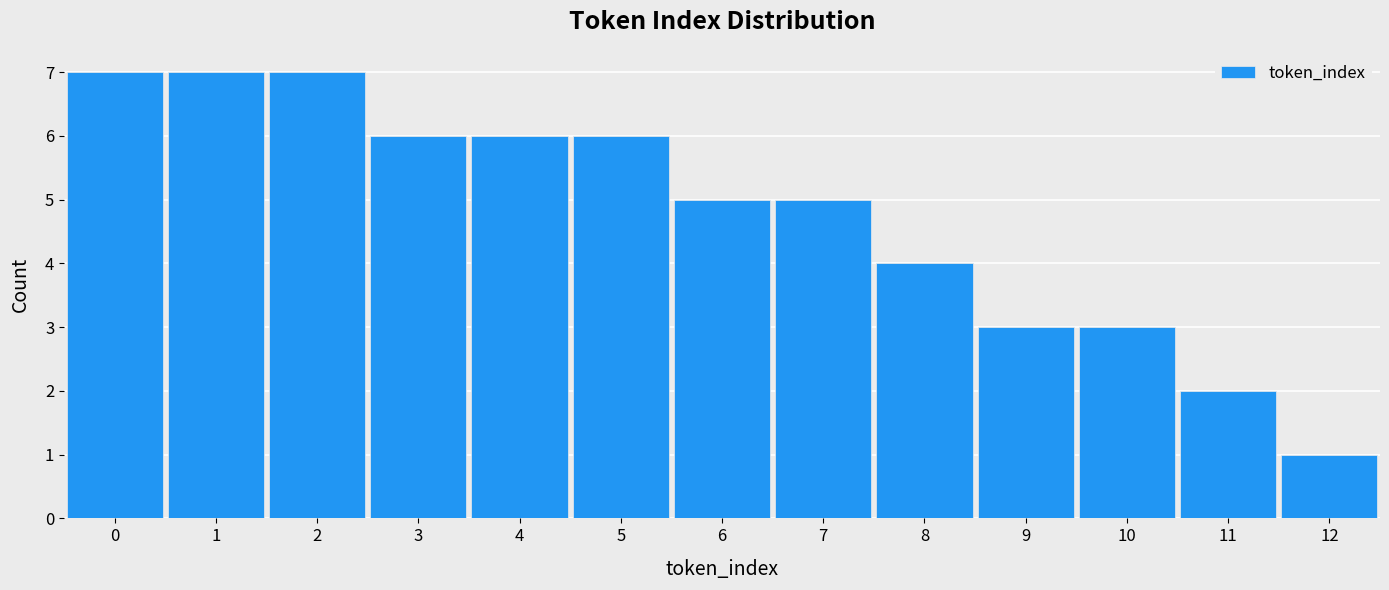

Reading left to right, transcribe this chart: for each bar, give the range it covers on the x-axis and its height. The values are not printed on the chart, so give them approximately, as read against the axis.

-0.5 to 0.5: 7
0.5 to 1.5: 7
1.5 to 2.5: 7
2.5 to 3.5: 6
3.5 to 4.5: 6
4.5 to 5.5: 6
5.5 to 6.5: 5
6.5 to 7.5: 5
7.5 to 8.5: 4
8.5 to 9.5: 3
9.5 to 10.5: 3
10.5 to 11.5: 2
11.5 to 12.5: 1